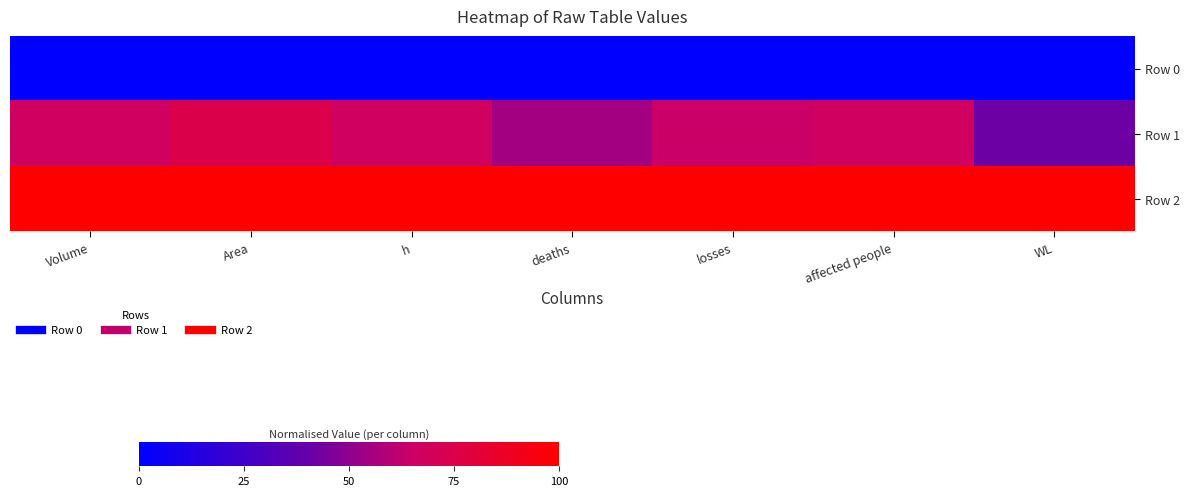

Rank the series by their maximum value, from highest to lowest.

Row 2, Row 1, Row 0